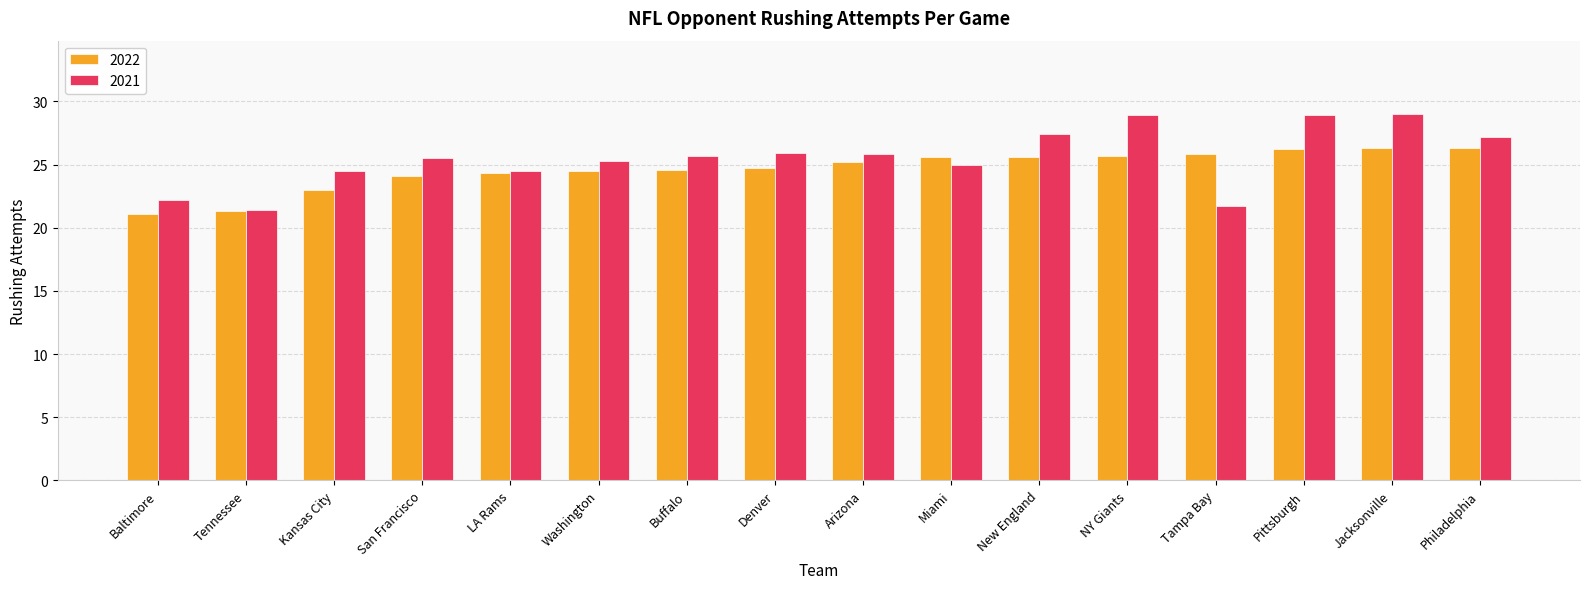

At how many categories does at least one series exceed 23?

14